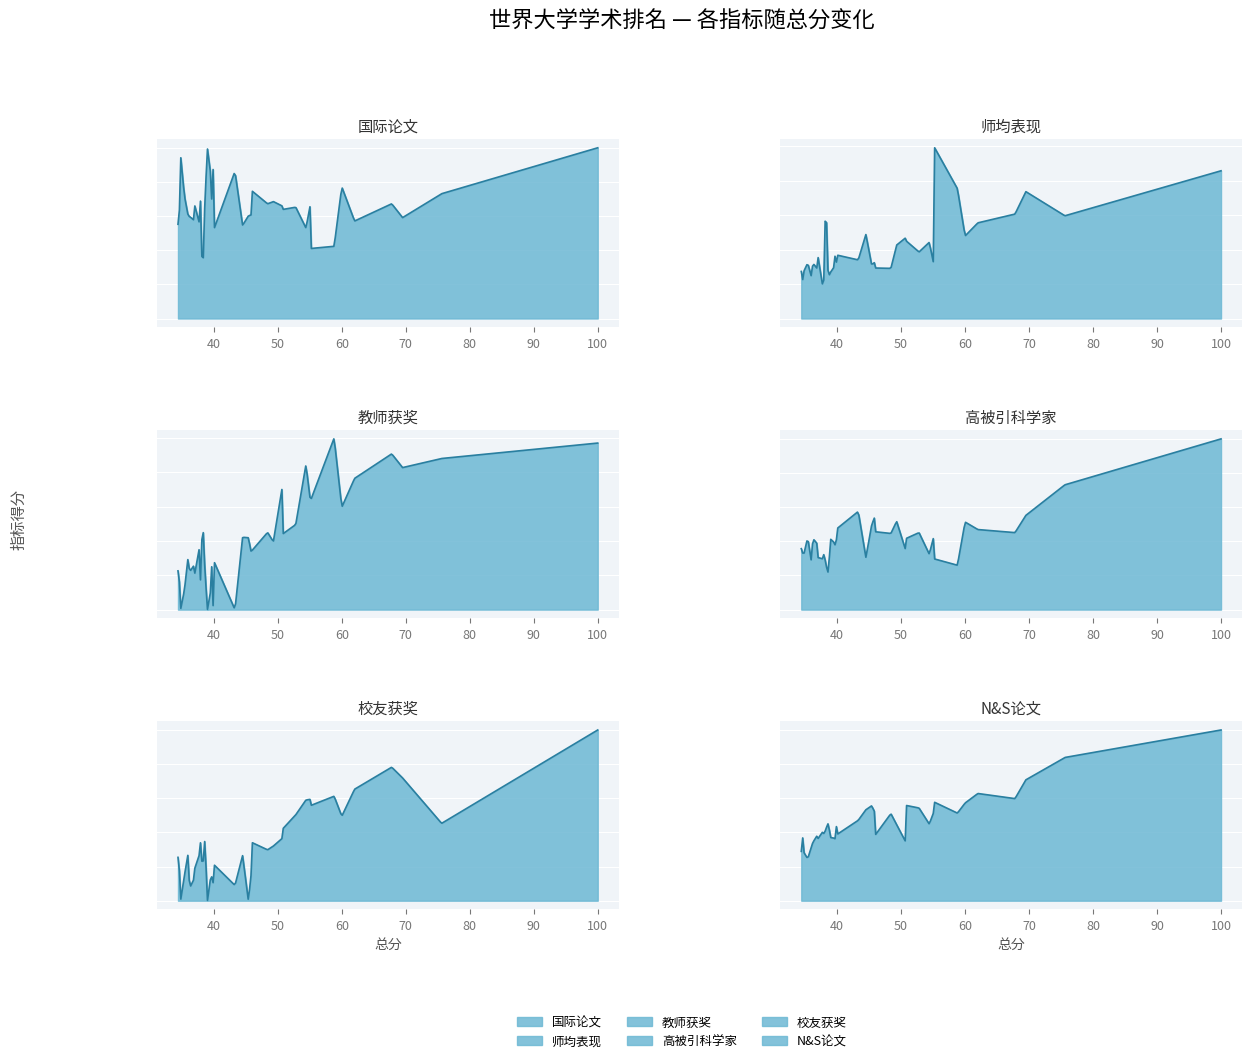

What is the difference between the maximum and minimum values in the 师均表现 series?

80.1